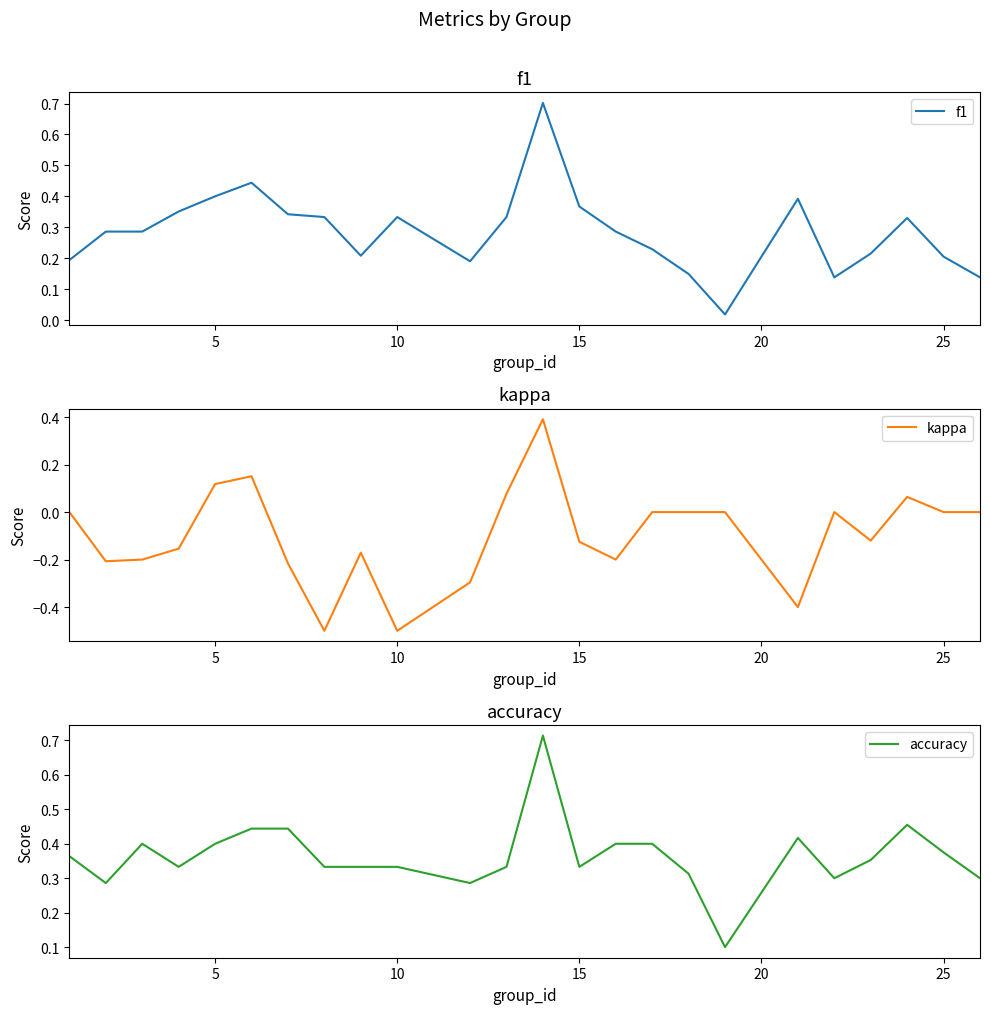

In accuracy, how many points are lower than both neighbors (excluding endpoints)?

6